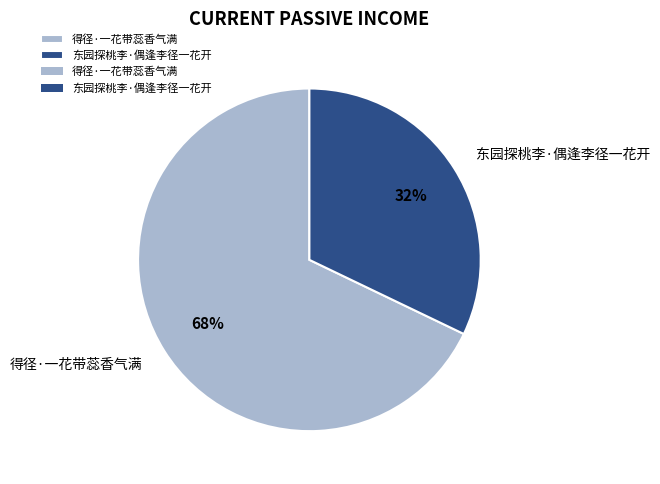

Which category has the biggest portion of the pie?

得径·一花带蕊香气满